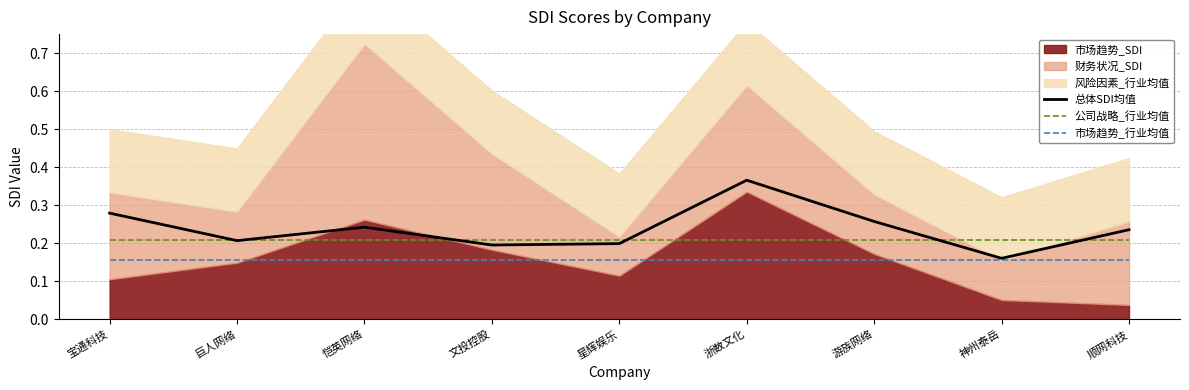

Rank the categories by 公司战略_行业均值 value from highest to lowest.

宝通科技, 巨人网络, 恺英网络, 文投控股, 星辉娱乐, 浙数文化, 游族网络, 神州泰岳, 顺网科技